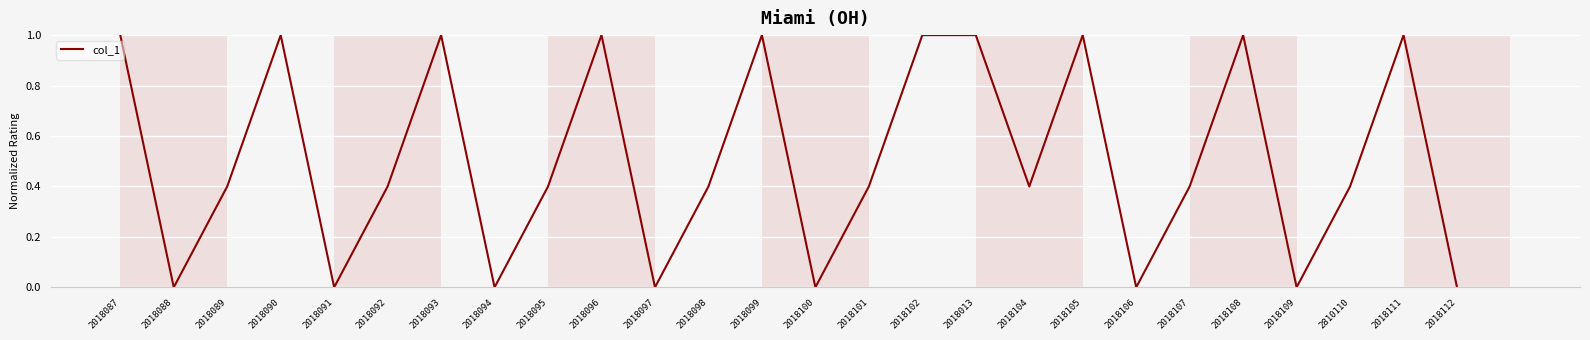

Reading left to right, extract all data points from this chart.

1.0	0.0	0.4	1.0	0.0	0.4	1.0	0.0	0.4	1.0	0.0	0.4	1.0	0.0	0.4	1.0	1.0	0.4	1.0	0.0	0.4	1.0	0.0	0.4	1.0	0.0